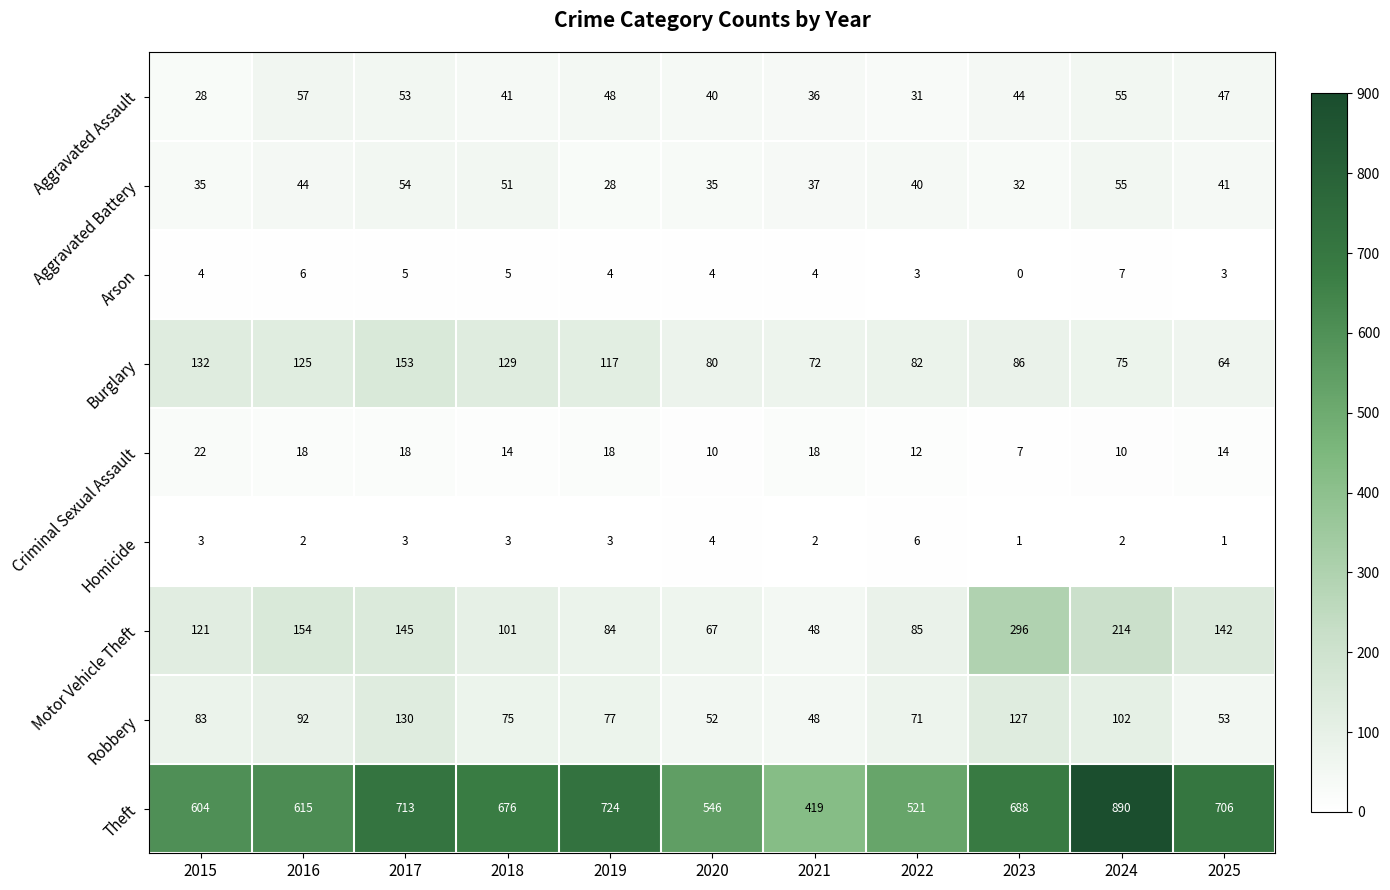

Which category has the highest value in the Aggravated Assault series?

2016